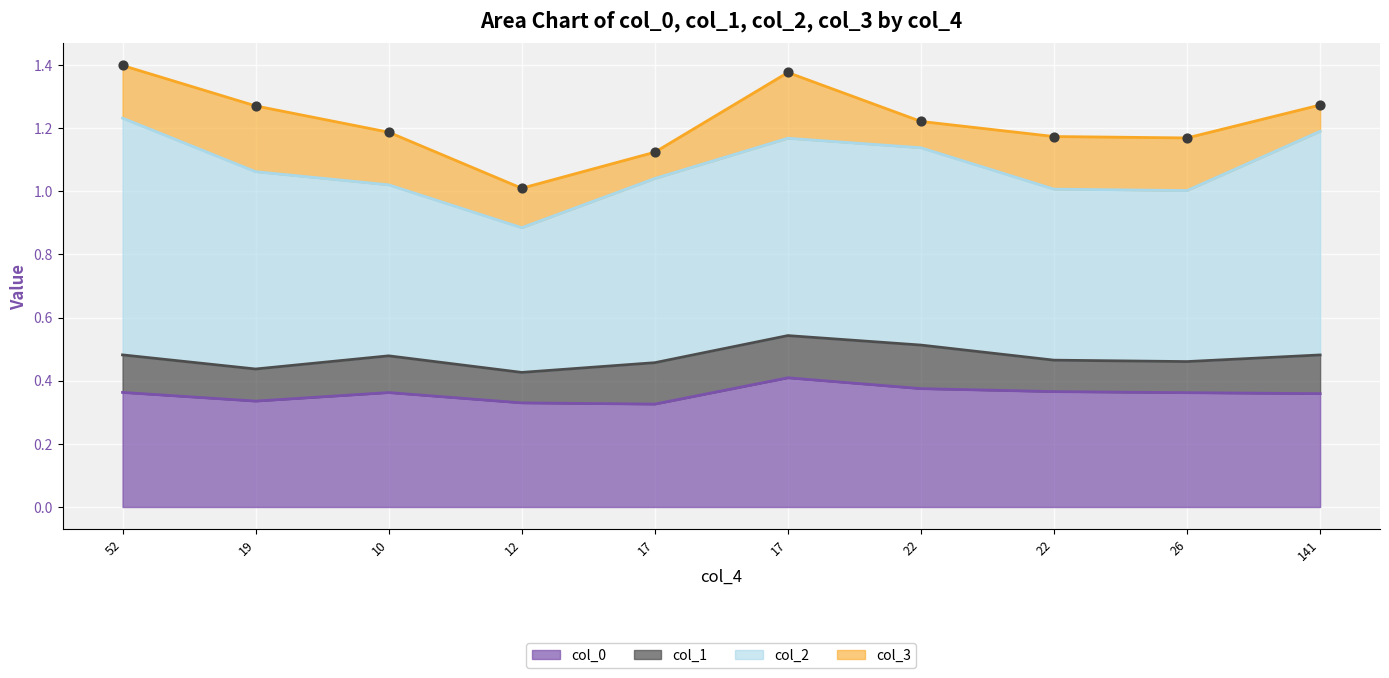

Which series reaches the maximum Y coordinate?

col_2